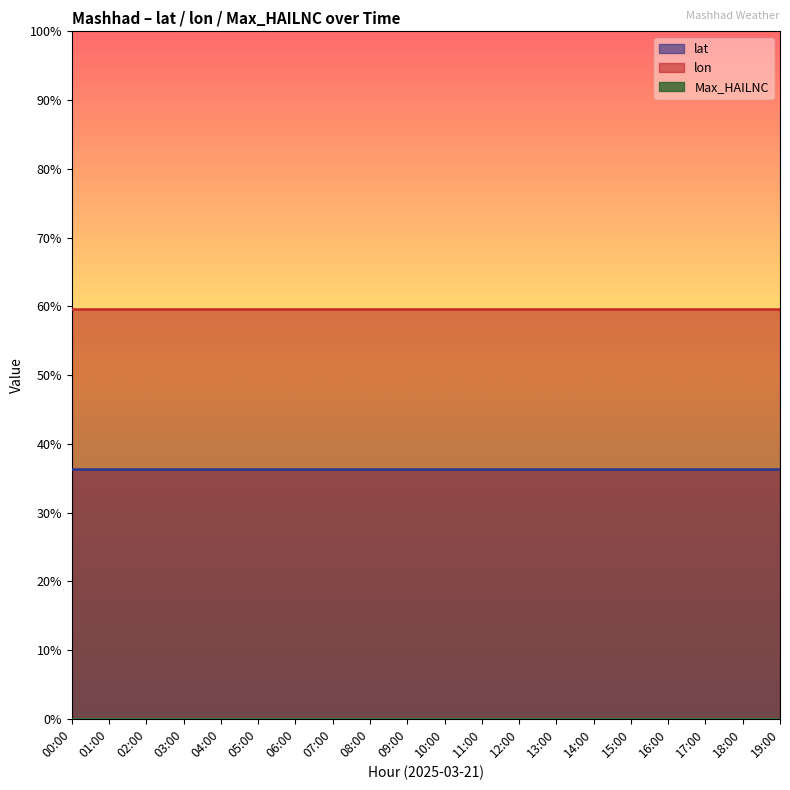

True or false: Max_HAILNC has a value of 0.0 at 00:00.

True